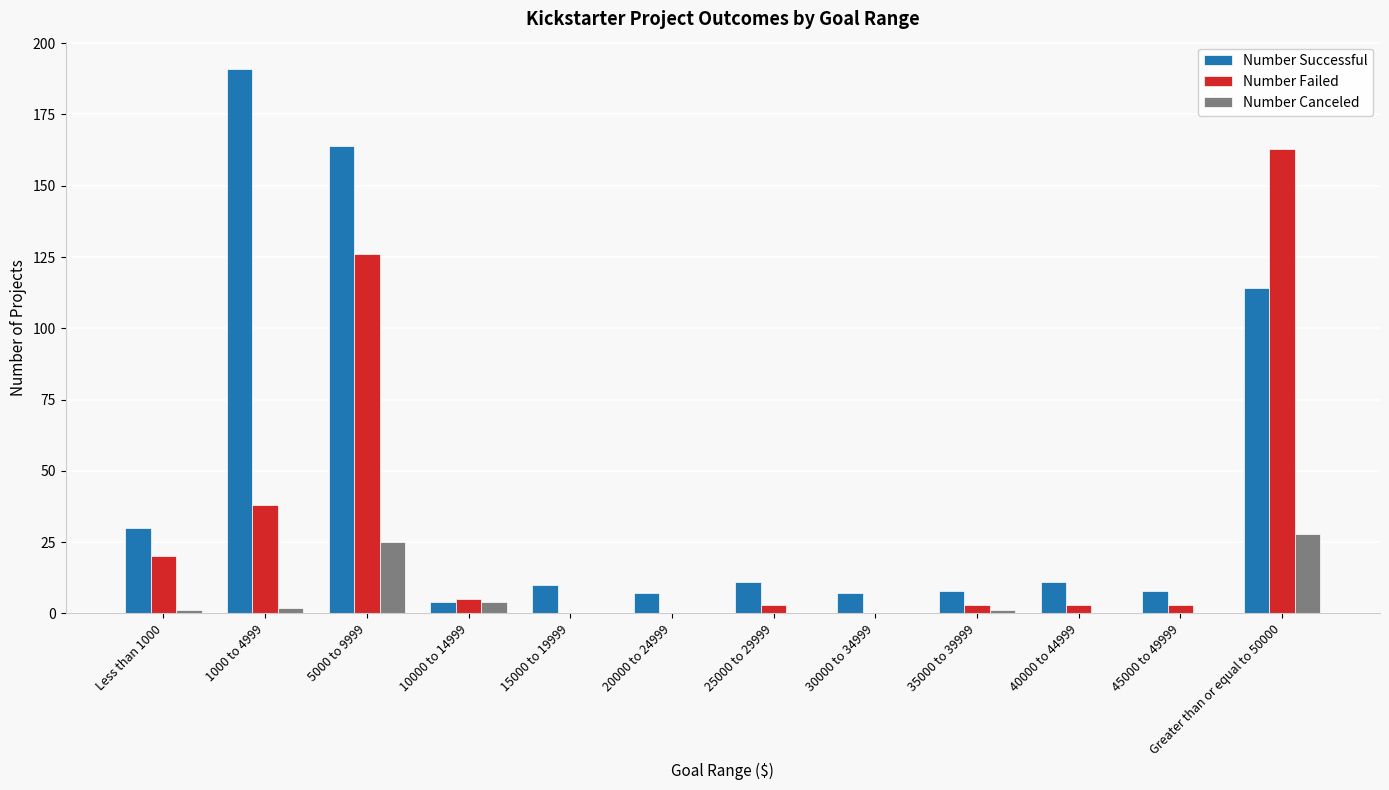

What is the sum of the Number Canceled values at 10000 to 14999 and 40000 to 44999?

4